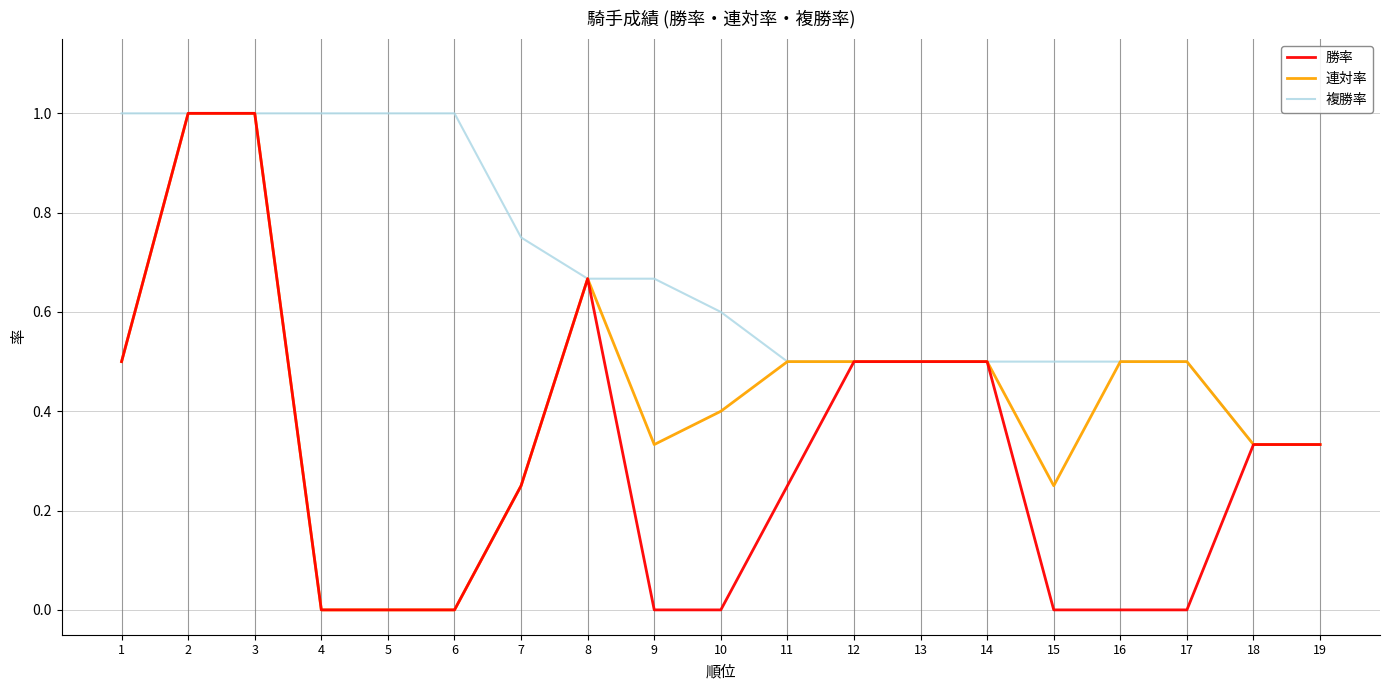

What is the total value across all series at 12?

1.5